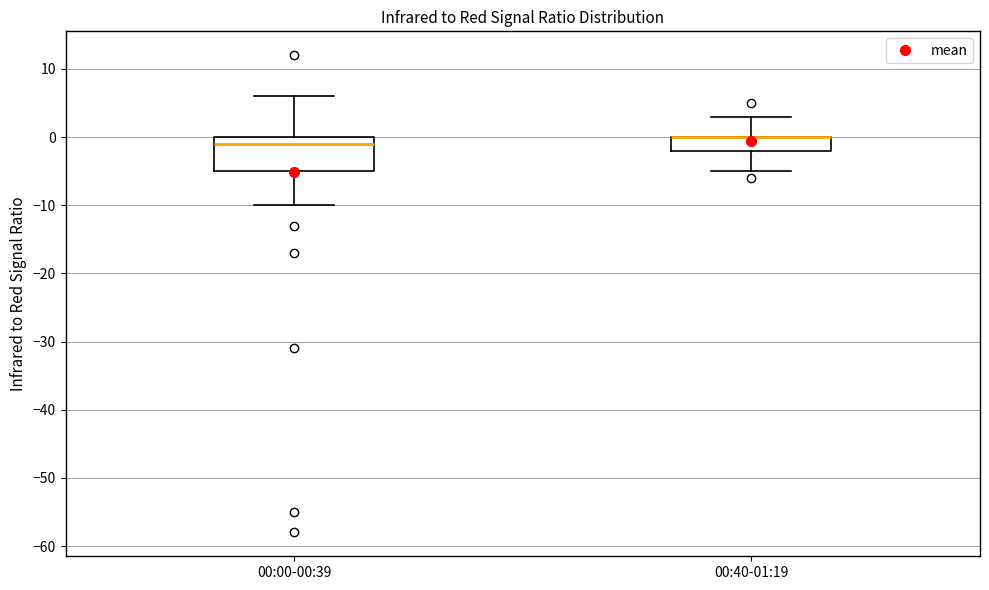

Reading left to right, transcribe this box plot: for each box, give where its median line is, the range the box spans, and where its two whiskers end, as read against the y-axis. The values are not printed on the chart, so give them approximately, as read against the axis.

00:00-00:39: median -1, box -5 to 0, whiskers -10 to 6
00:40-01:19: median 0 (drawn on the box's upper edge), box -2 to 0, whiskers -5 to 3